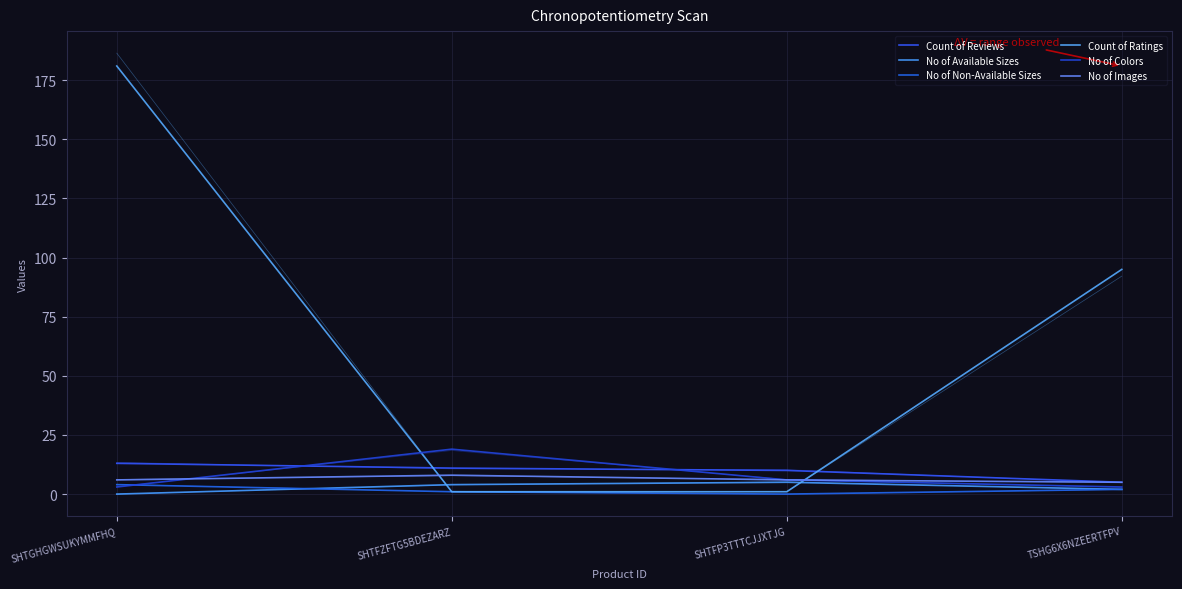

What is the spread (max minus min) of values at TSHG6X6NZEERTFPV?

93